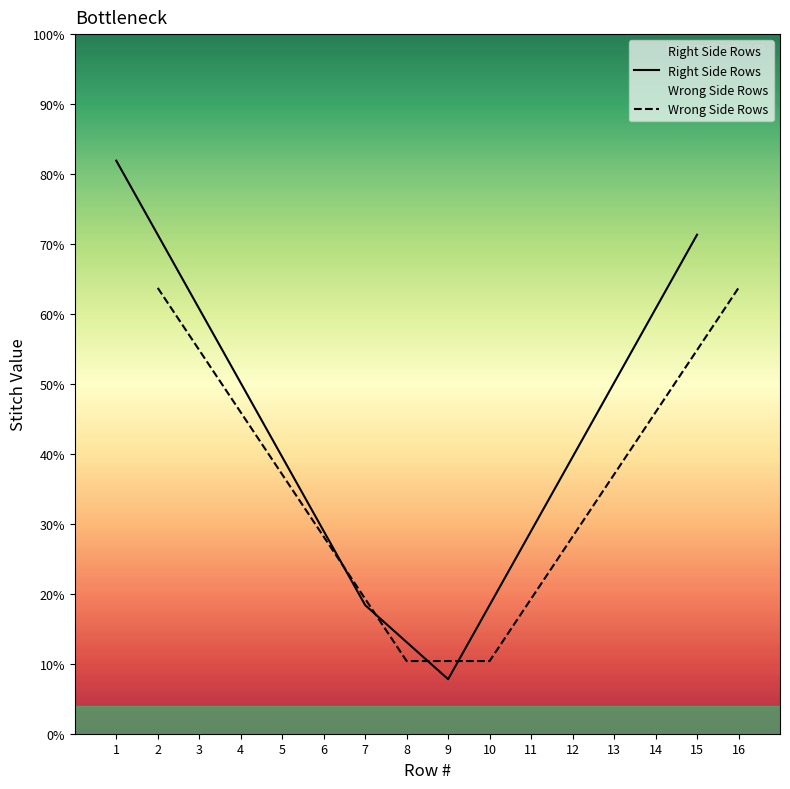

How many intersections are there between Wrong Side Rows and Right Side Rows?

2